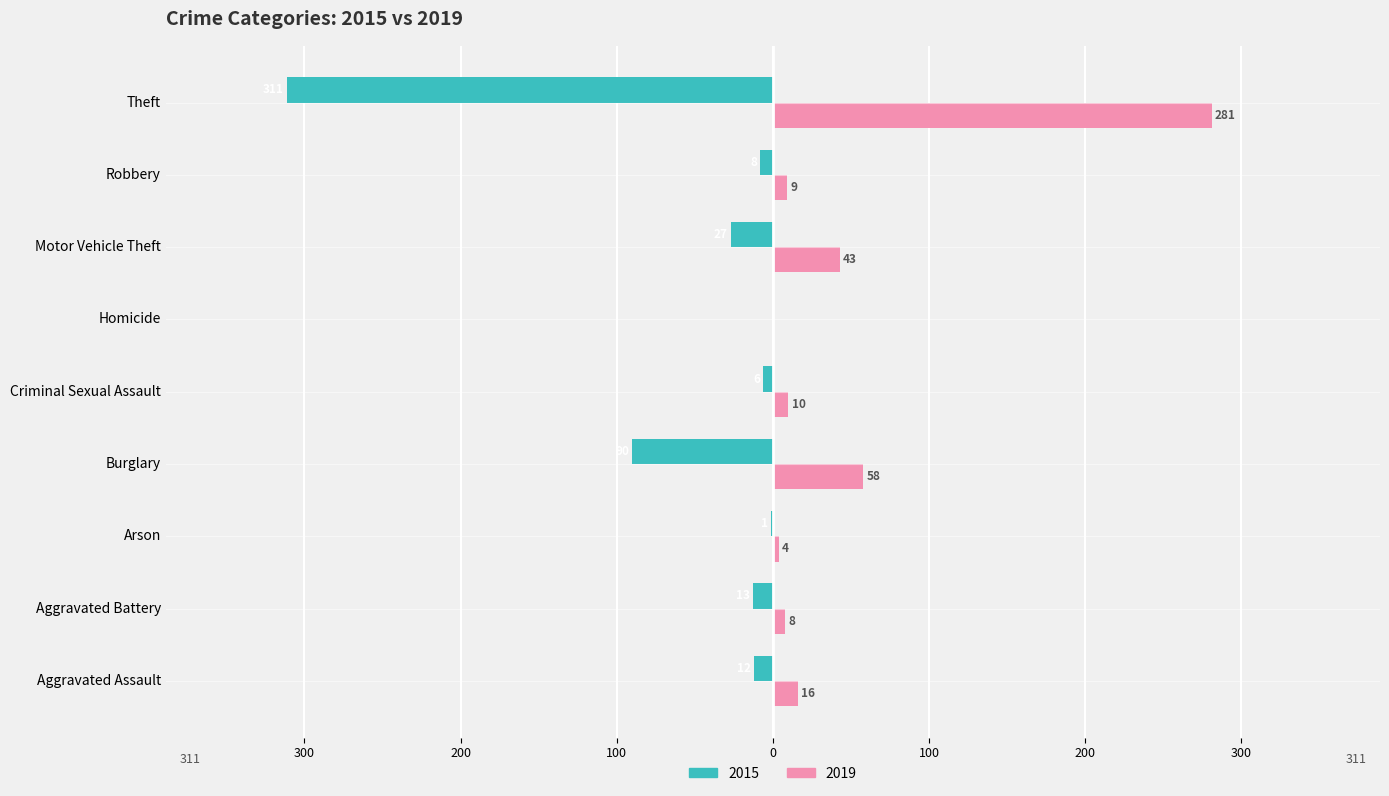

What are all the series names shown in the legend?

2015, 2019